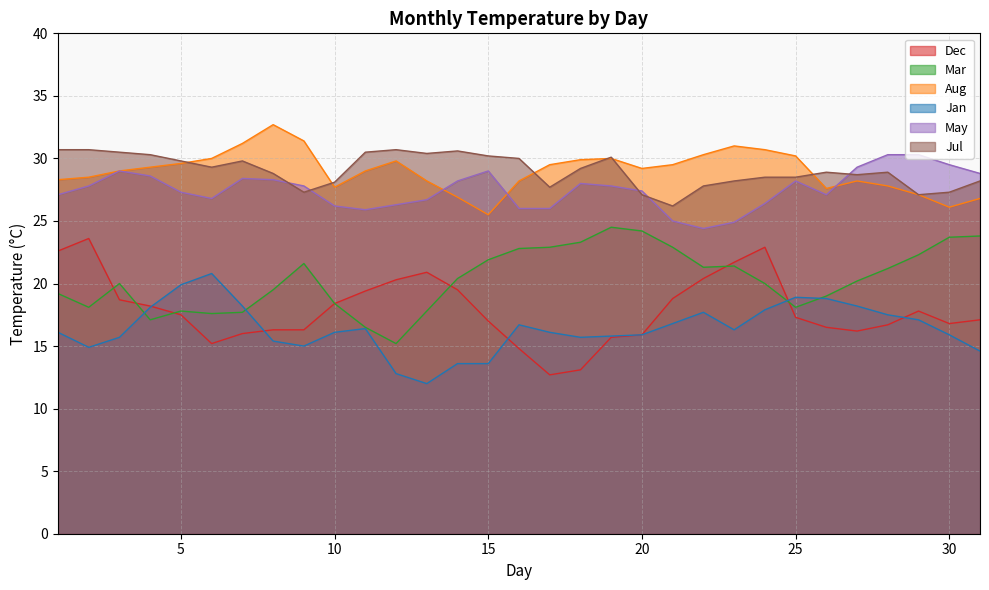

At how many categories does at least one series exceed 21?

31